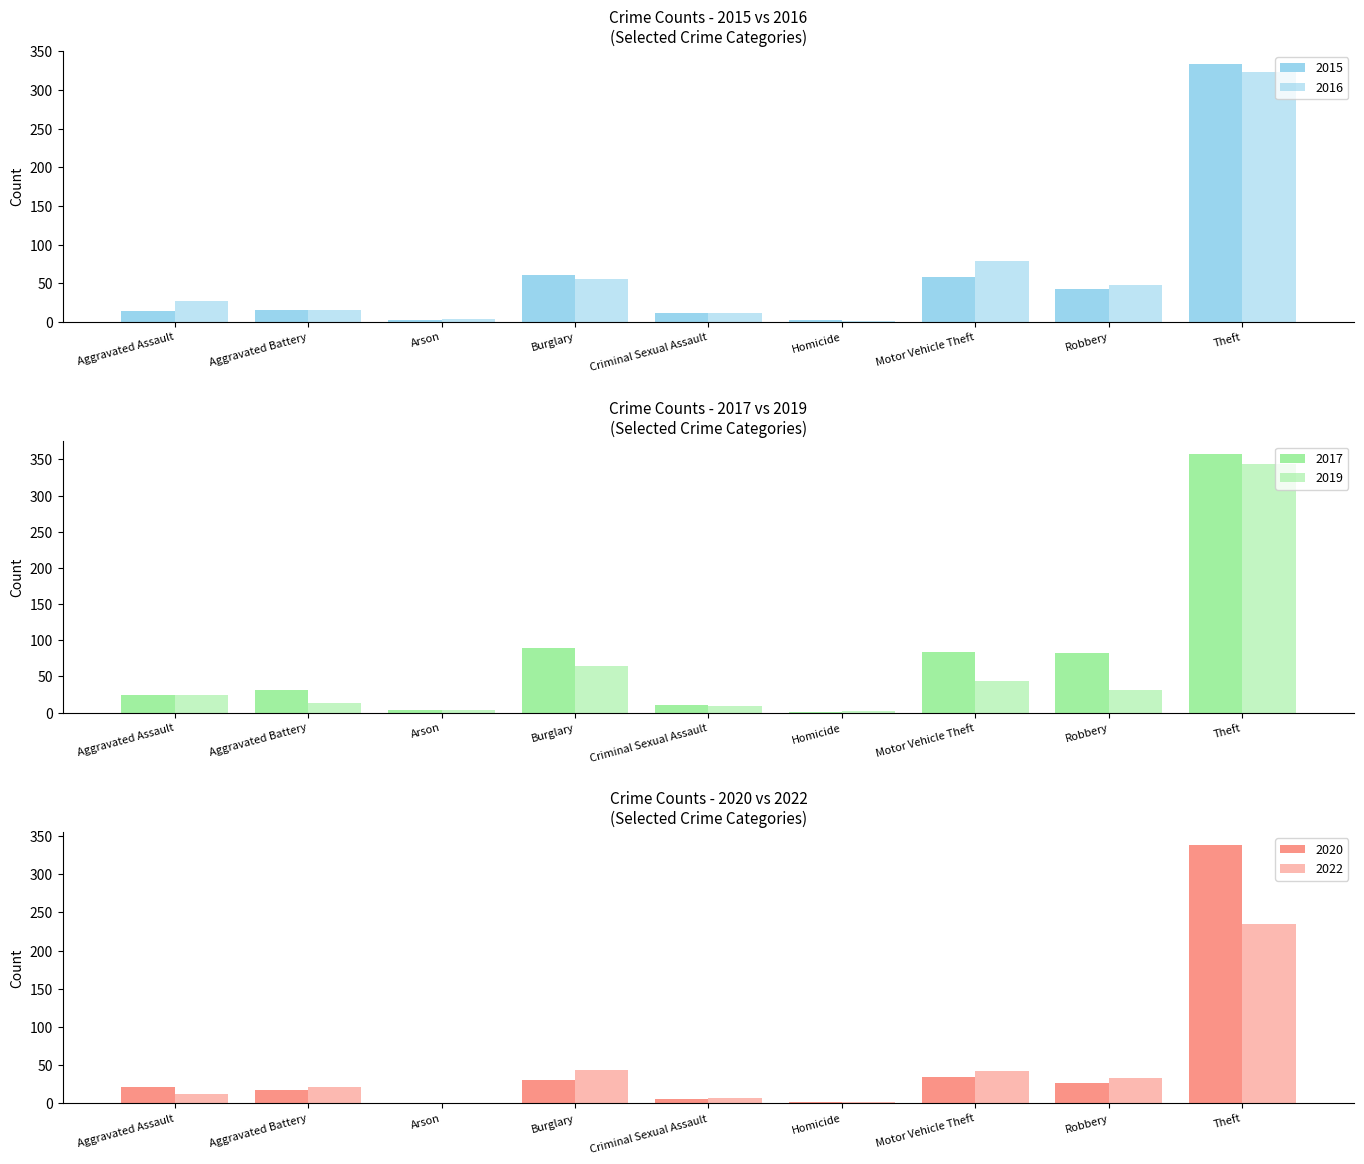

Which series has the widest spread of values?

2017